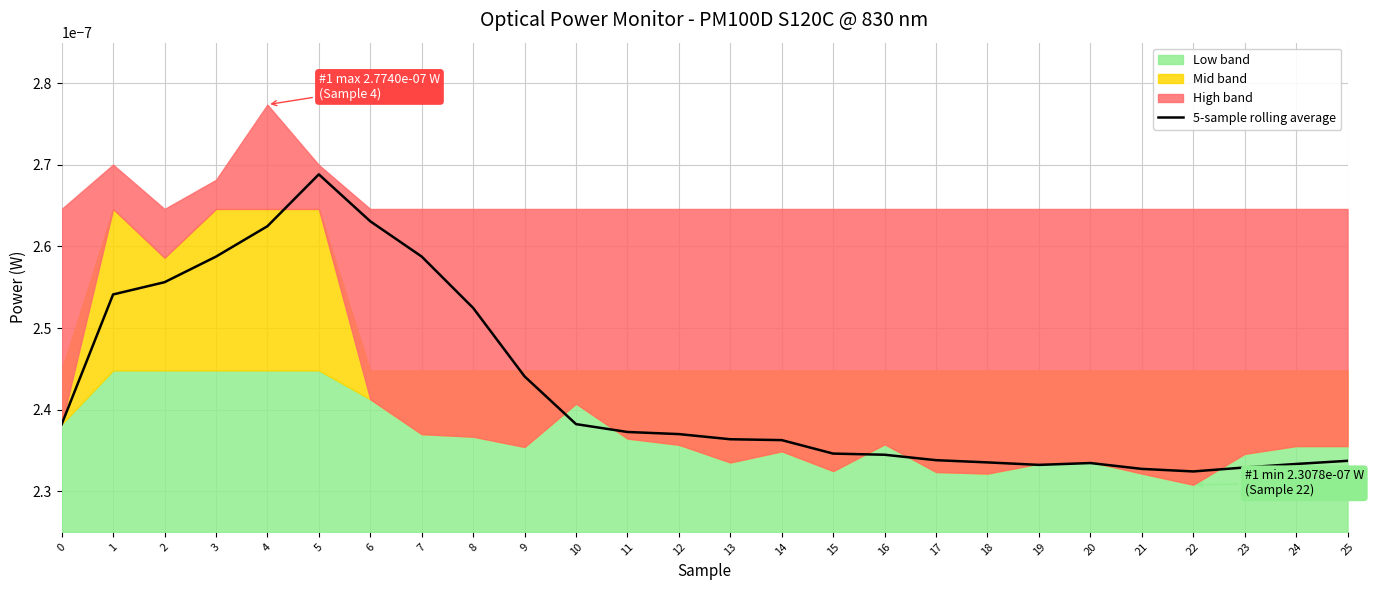

How many interior local valleys (lower than both neighbors) does the data have?

2